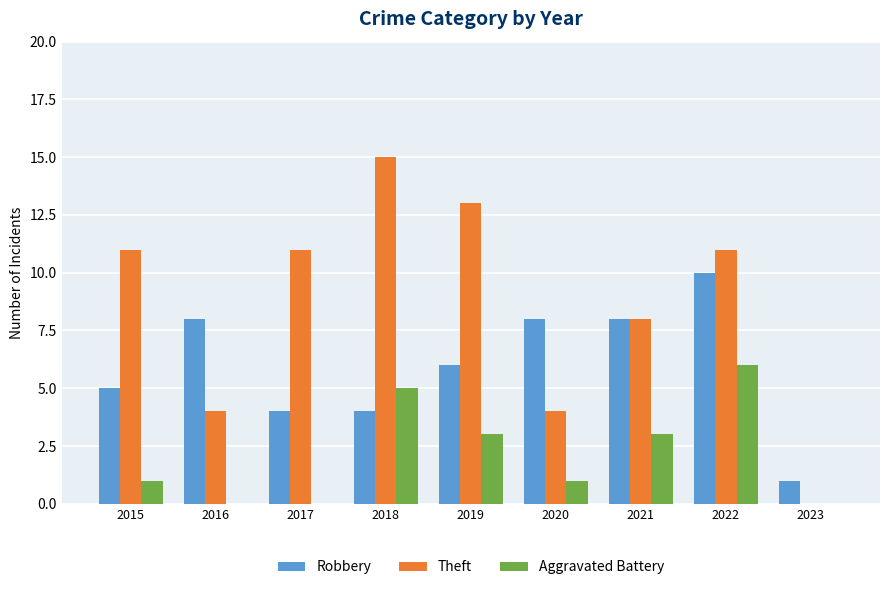

Count the number of categories in the chart.

9